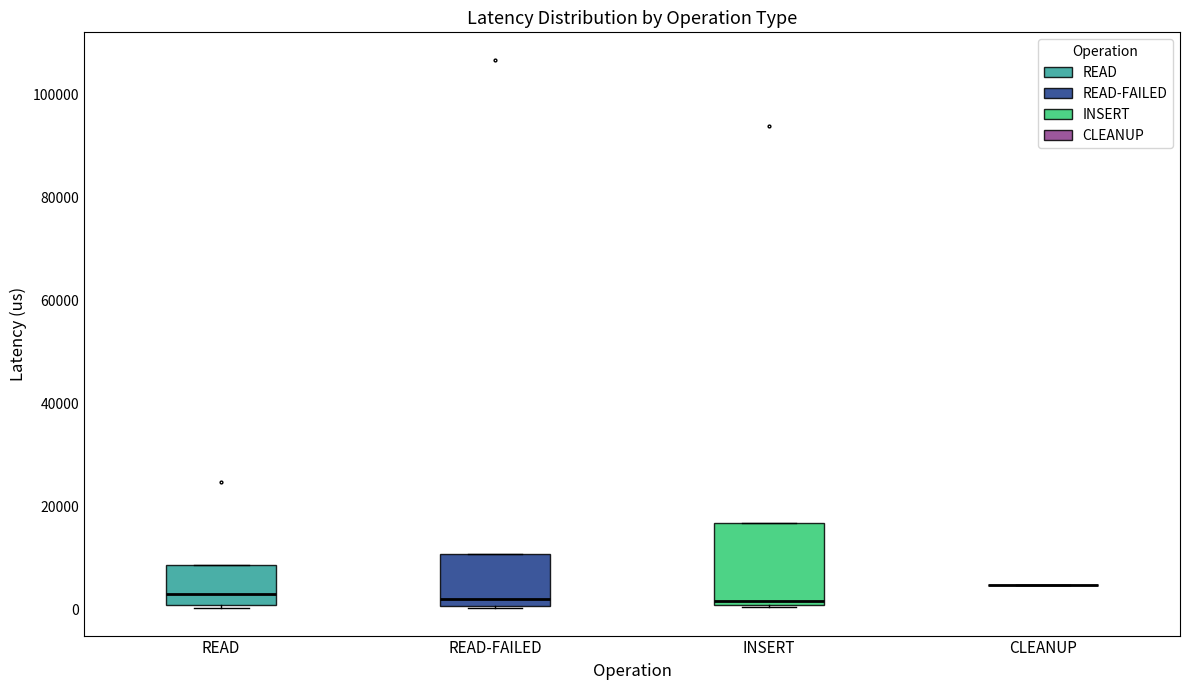

Where is the lower edge of the box for READ-FAILED on the y-axis? The values are not printed on the chart, so give them approximately, as read against the axis.

0